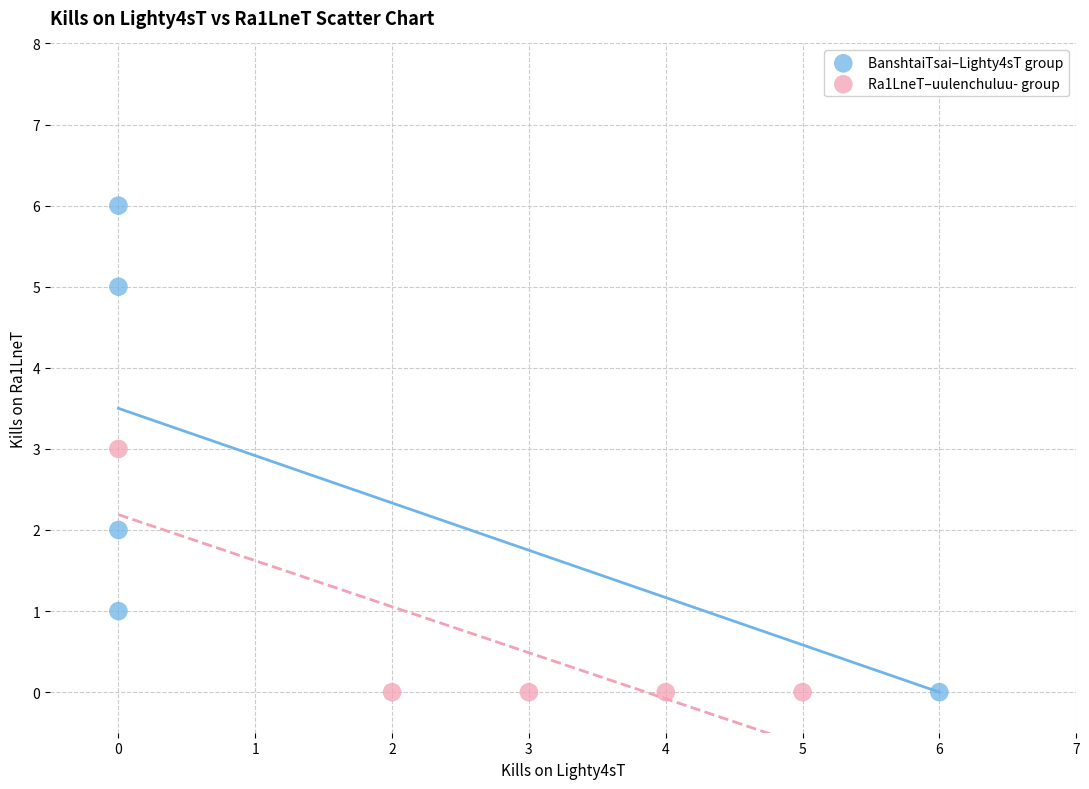

What are all the series names shown in the legend?

BanshtaiTsai–Lighty4sT group, Ra1LneT–uulenchuluu- group